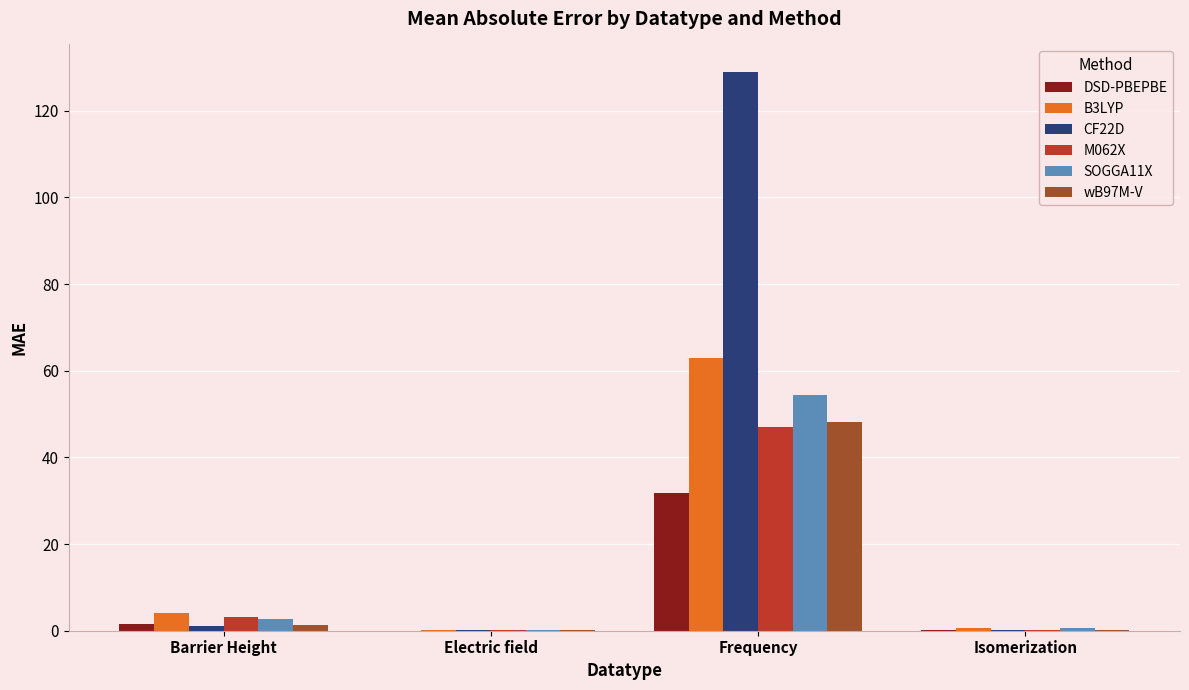

At which label does CF22D reach its peak?

Frequency